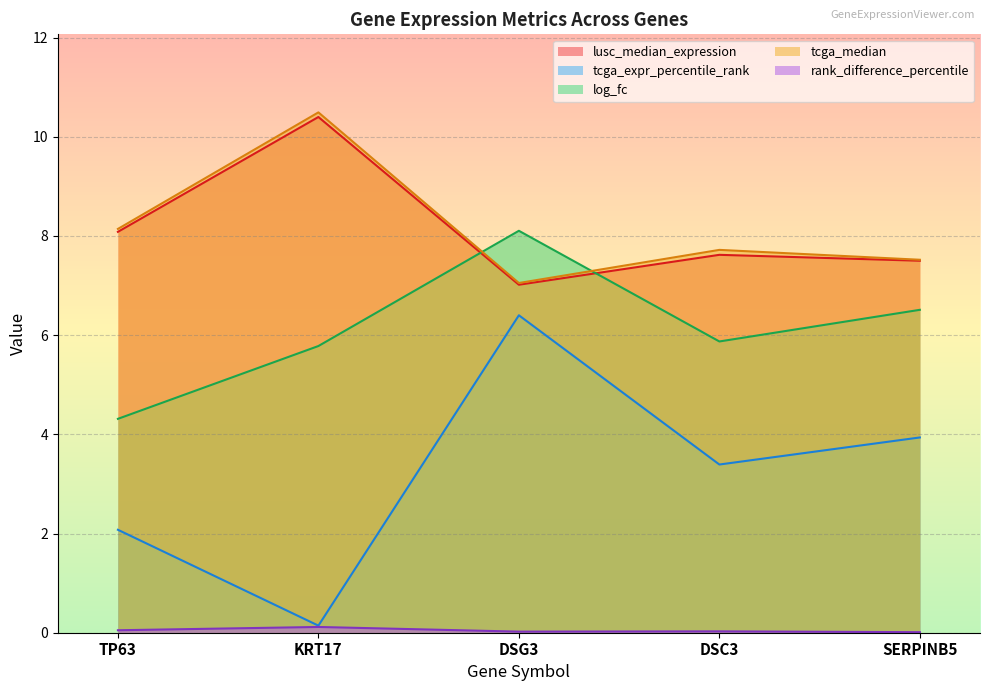

True or false: tcga_expr_percentile_rank and log_fc cross at least once.

False